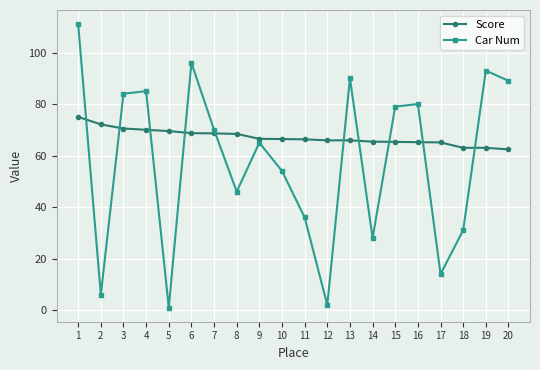

What are all the series names shown in the legend?

Score, Car Num